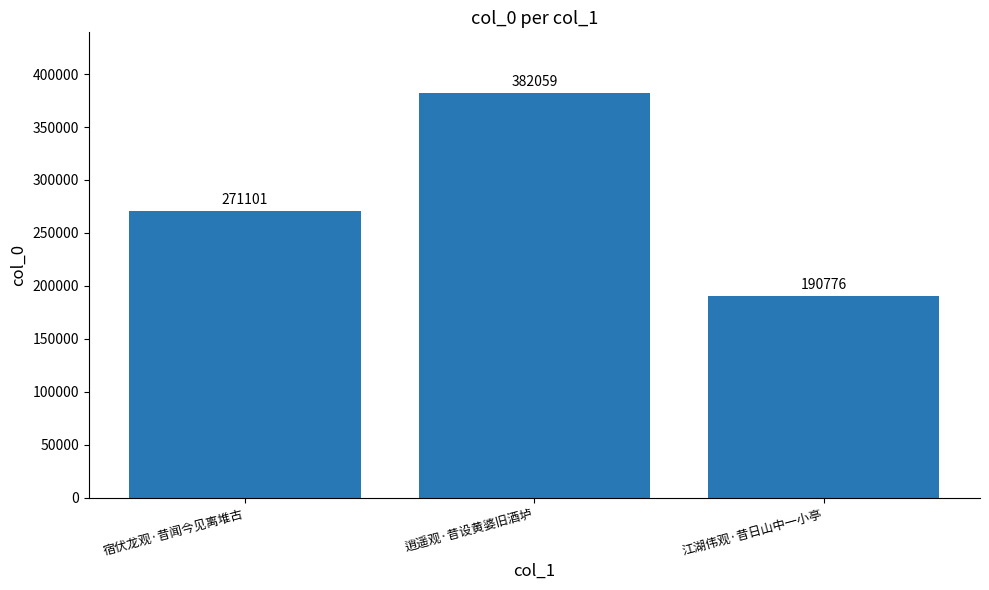

Which label corresponds to the largest value in the chart?

逍遥观·昔设黄婆旧酒垆